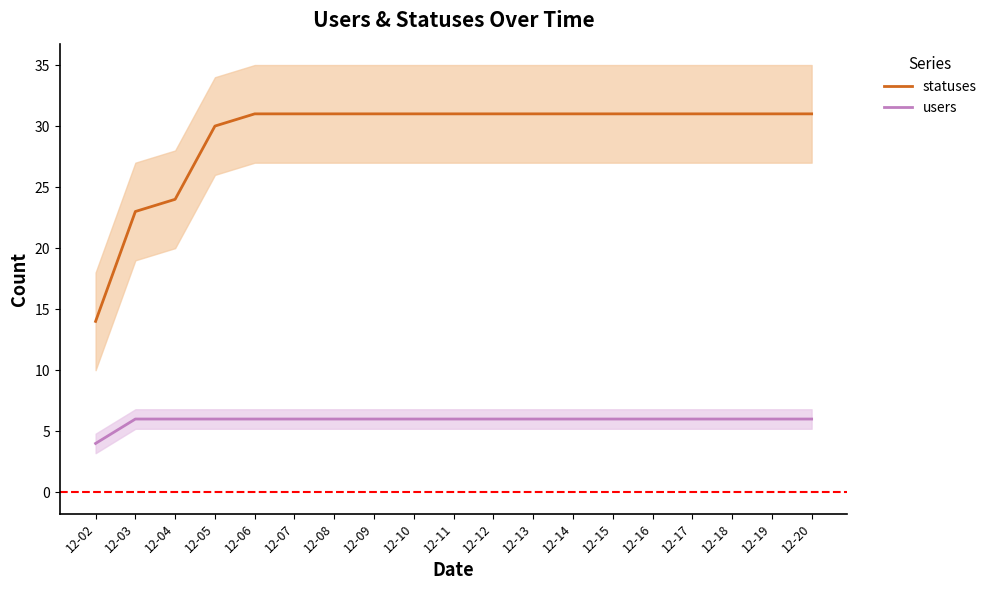

The value of statuses at 12-04 is 14. True or false?

False